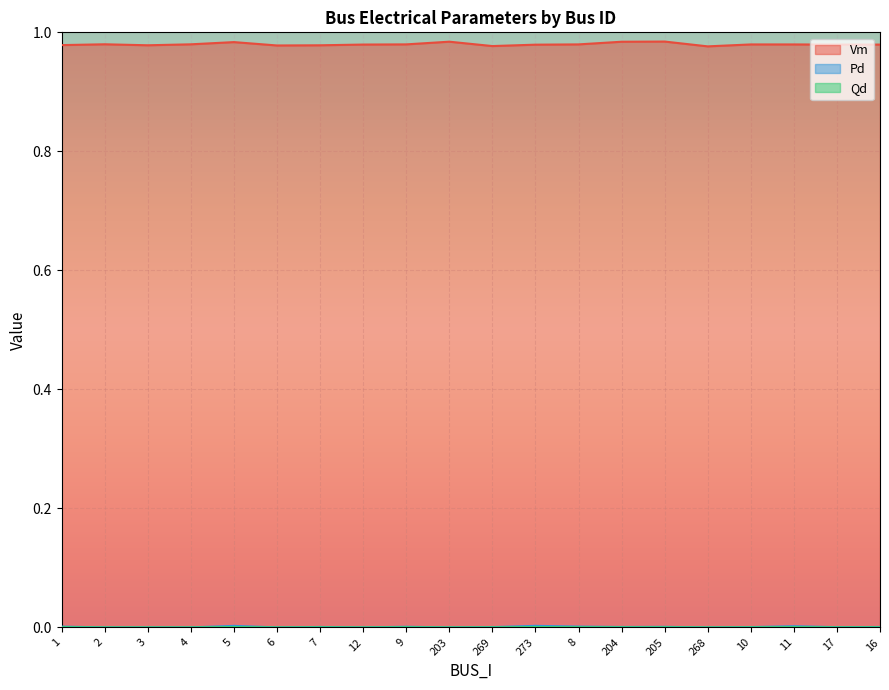

True or false: Vm and Qd cross at least once.

False